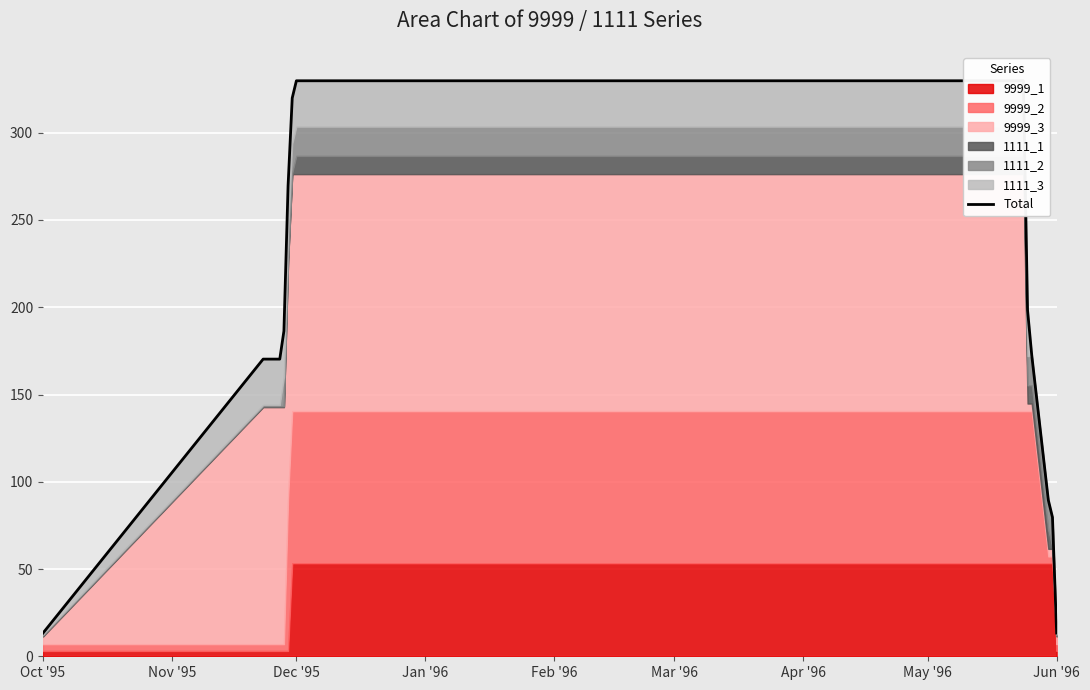

True or false: the data shows 61.1 at 11.

False